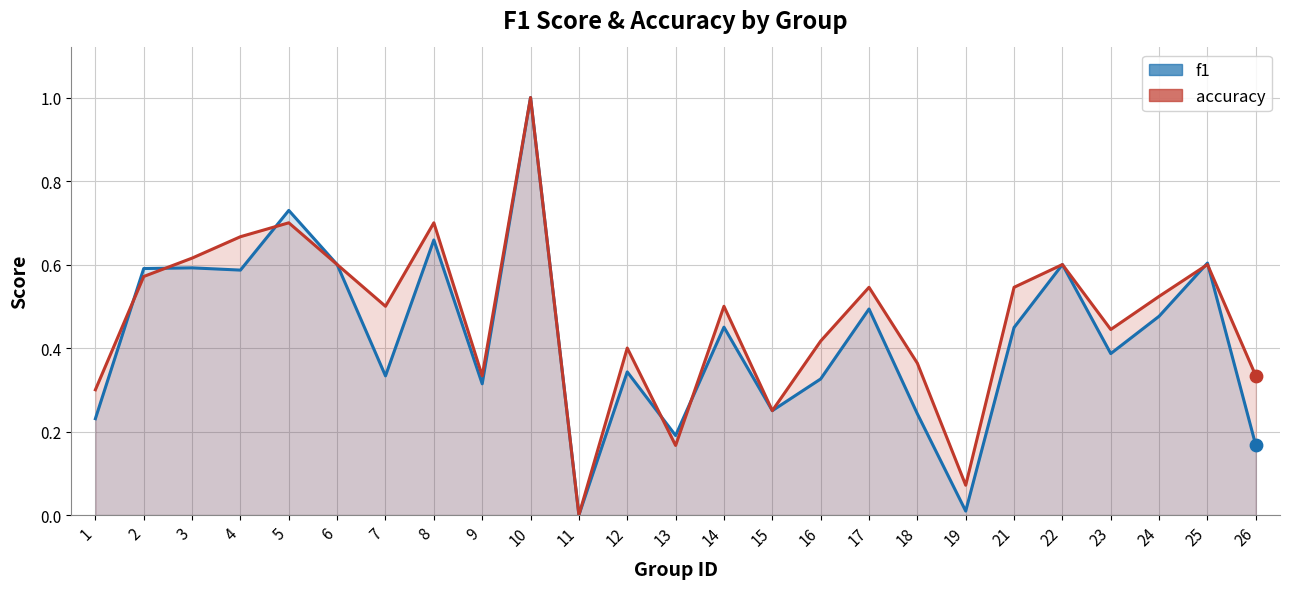

What are all the series names shown in the legend?

f1, accuracy